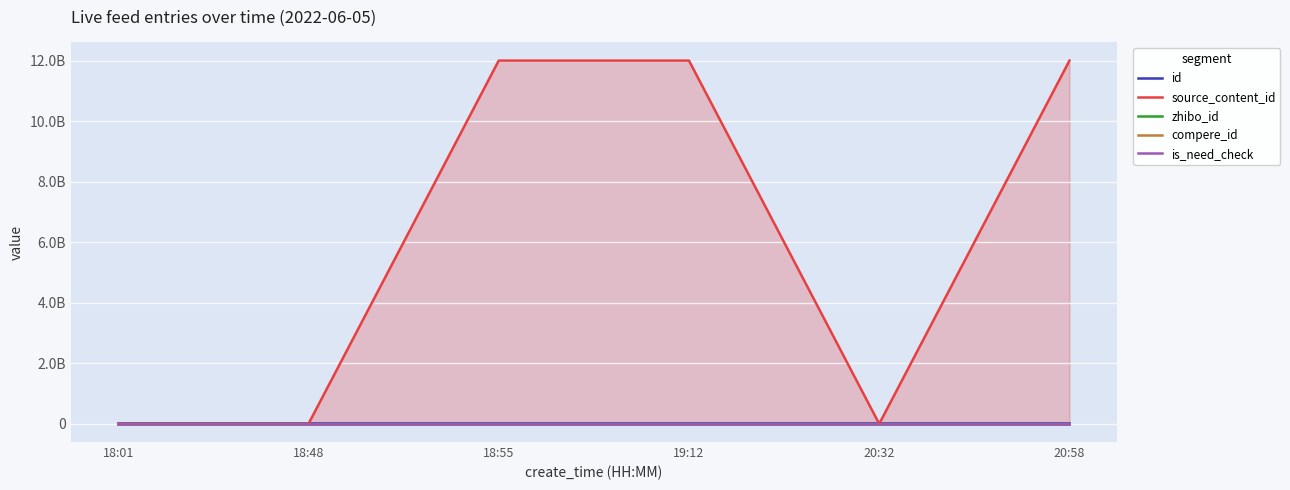

At 18:55, list the series in order from largest to smallest.

source_content_id, id, zhibo_id, compere_id, is_need_check